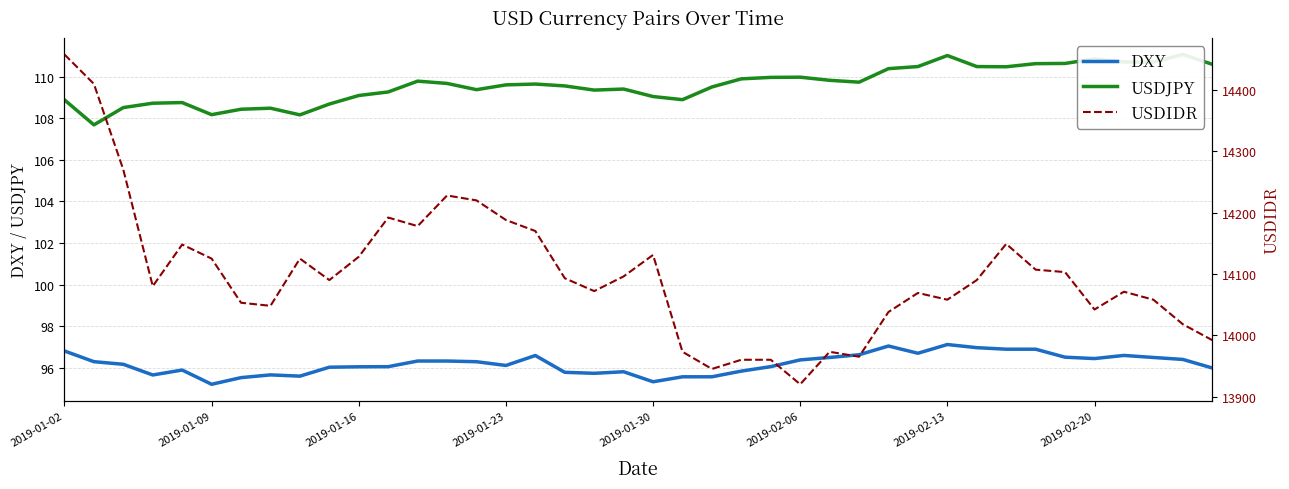

Which category has the highest value across all series?

2019-01-02